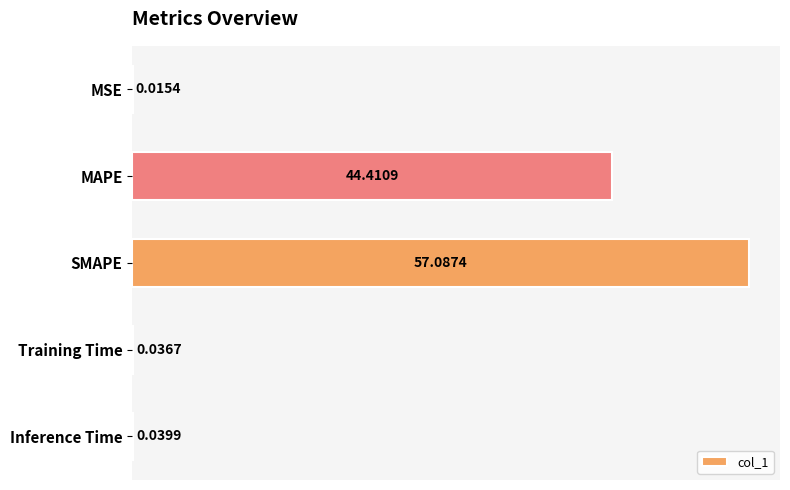

What is the maximum value shown in the chart?

57.1